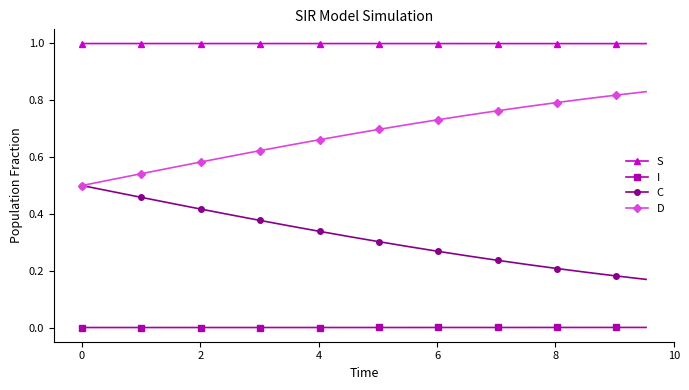

True or false: C and S intersect in this chart.

False